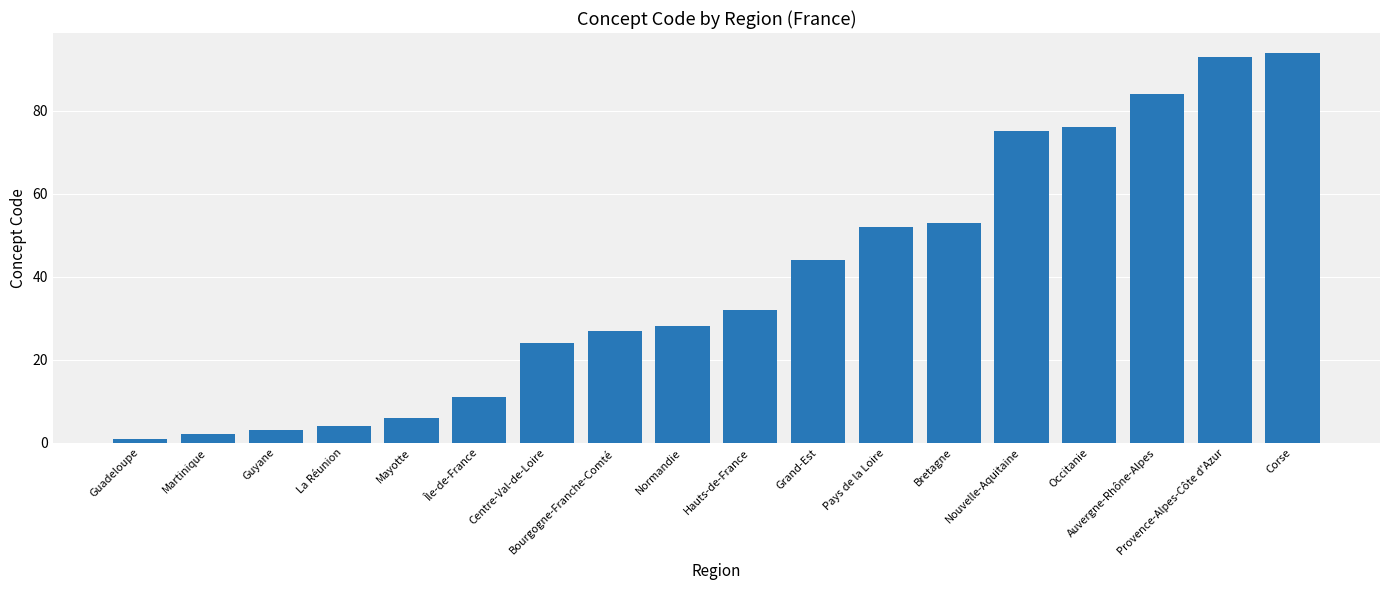

What is the difference between the maximum and second lowest values?

92